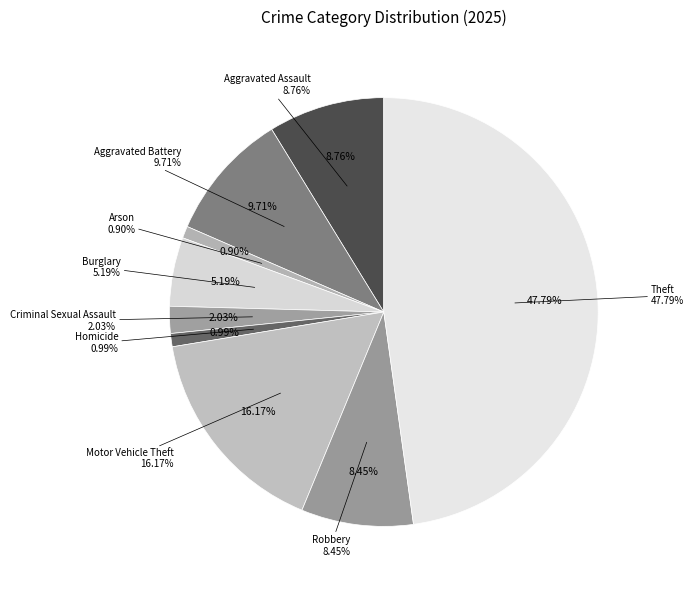

To the nearest percent, what percentage of the pie is Aggravated Assault?

9%